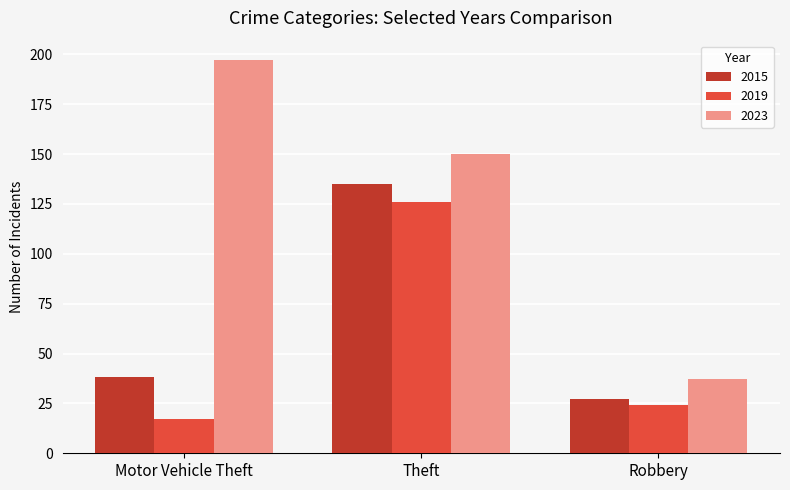

True or false: 2023 has a value of 201 at Theft.

False